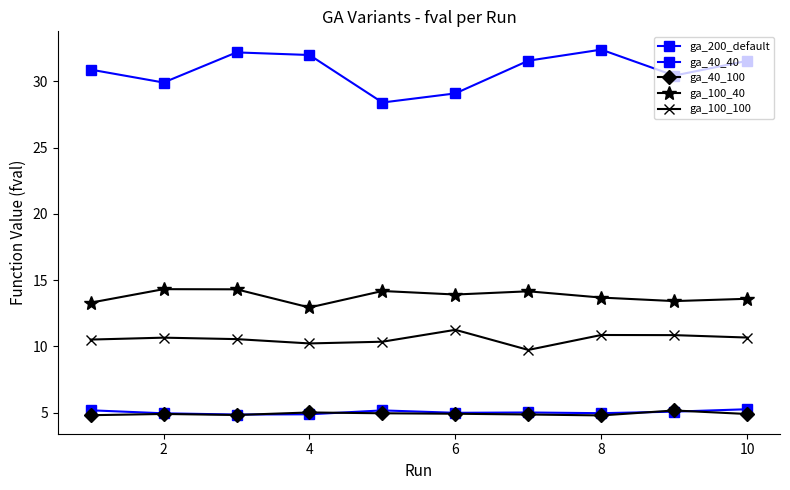

Does the chart have visible grid lines?

No